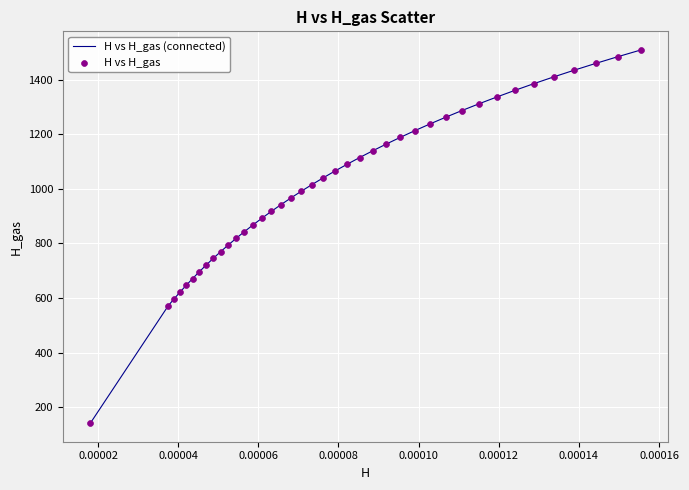

What is the difference between the maximum and minimum values?

1366.5